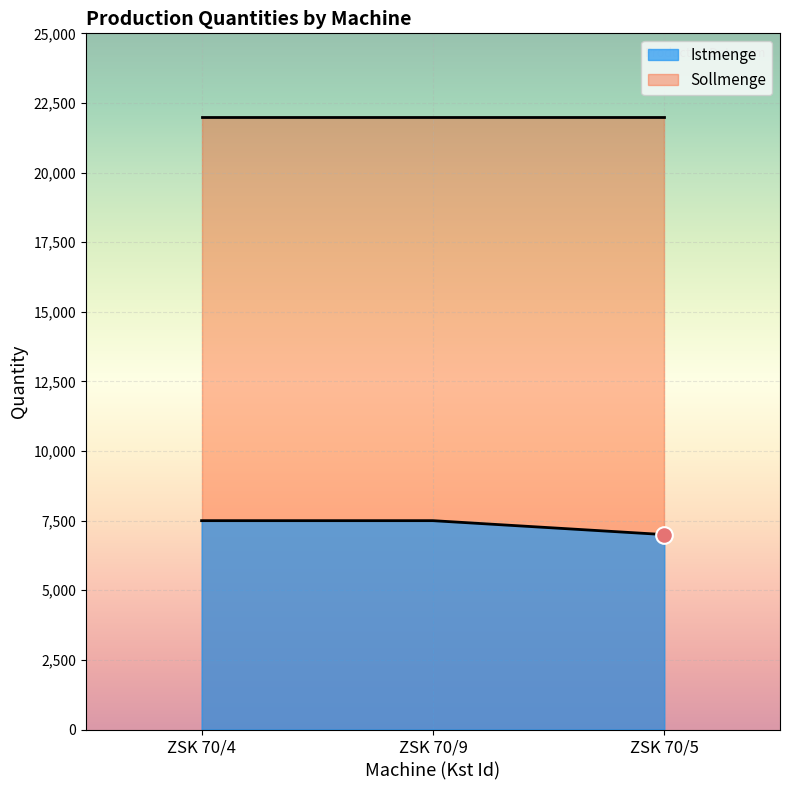

Approximately how many times larger is the value at ZSK 70/4 compared to ZSK 70/9?

1.0